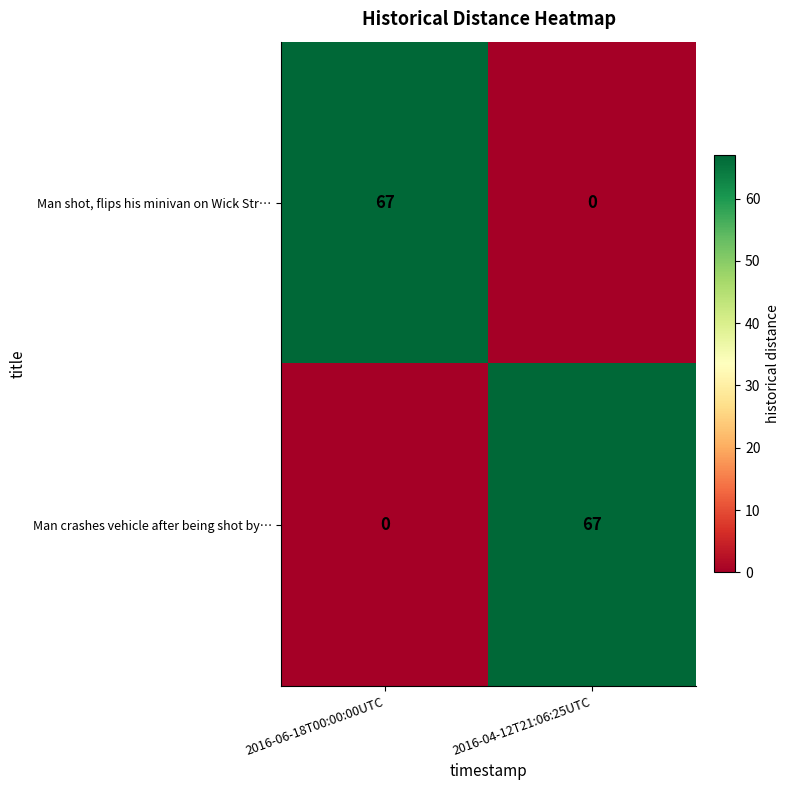

Reading left to right, what are all the values shown in this chart?

Man shot, flips his minivan on Wick Str…: 2016-06-18T00:00:00UTC=67	2016-04-12T21:06:25UTC=0
Man crashes vehicle after being shot by…: 2016-06-18T00:00:00UTC=0	2016-04-12T21:06:25UTC=67